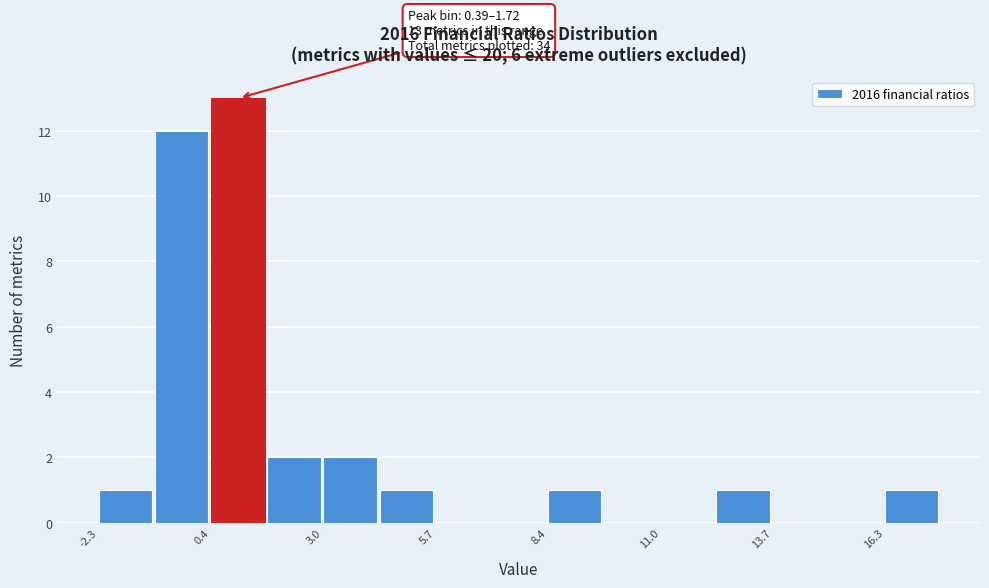

Read against the x-axis, roughly where is the centre of the tallest bar?

1.0